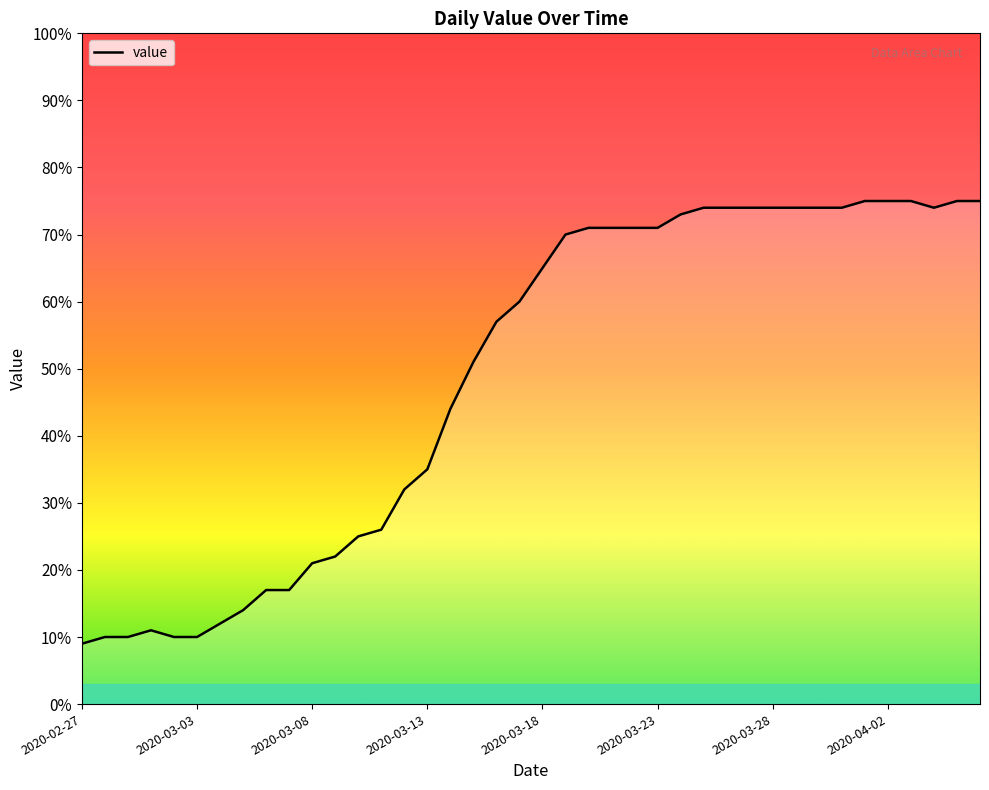

What is the difference between the maximum and minimum values?

66